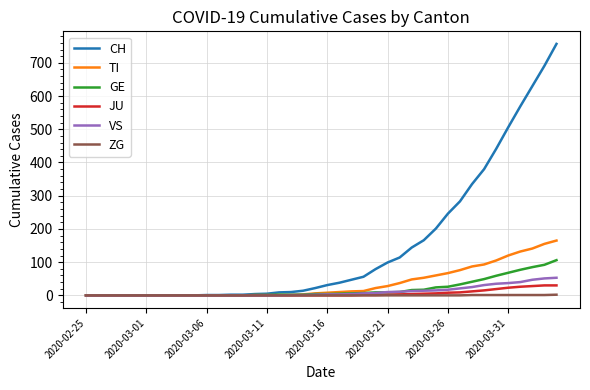

What is the maximum value shown in the chart?

757